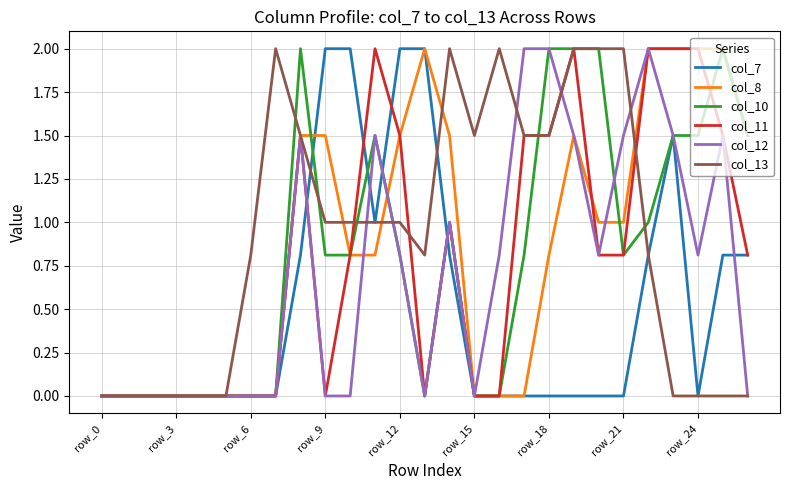

What is the maximum value for col_7?

2.0